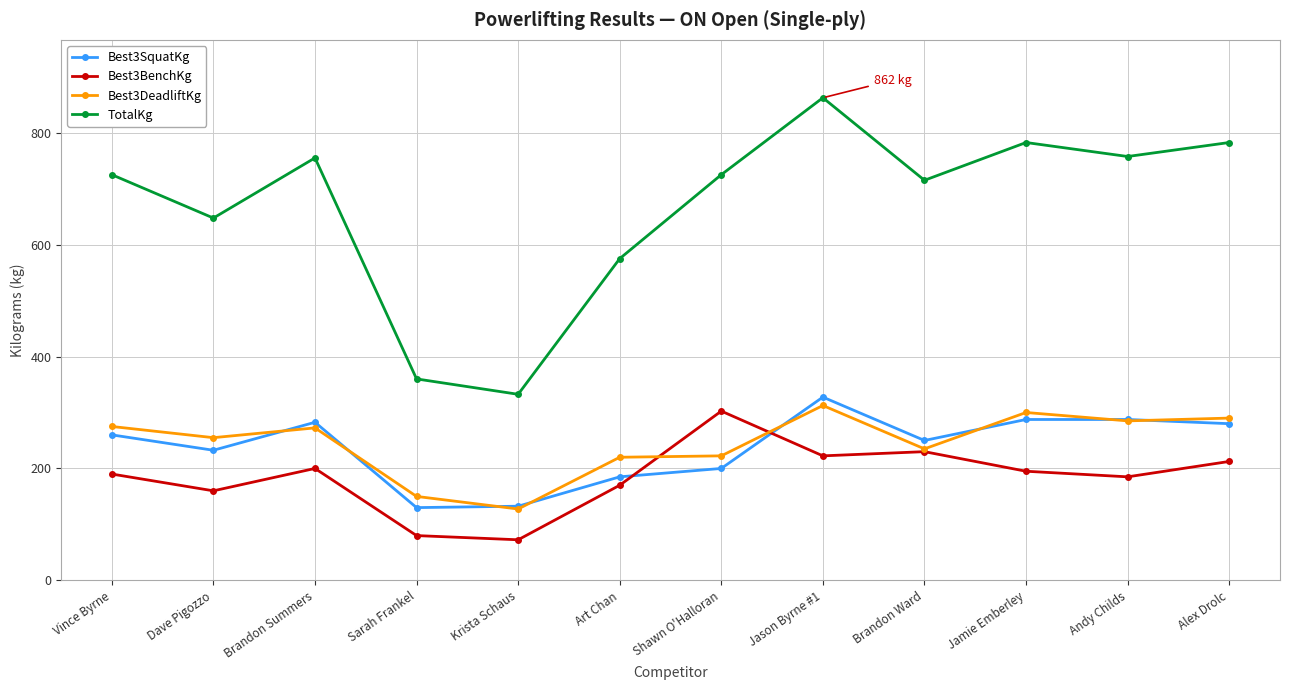

Is the value of Best3DeadliftKg at Andy Childs greater than the value of Best3BenchKg at Brandon Summers?

Yes